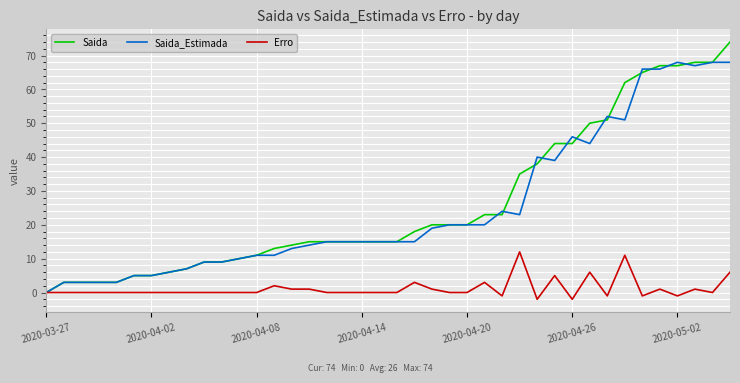

What is the highest value of the Saida series?

74